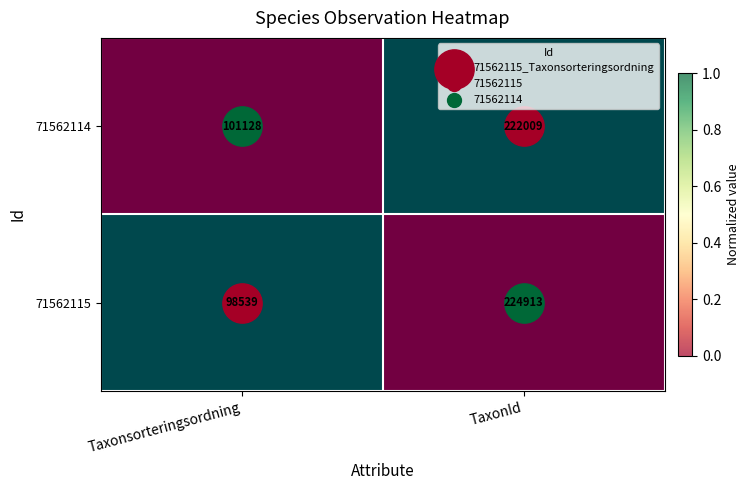

How many series are shown in this chart?

2